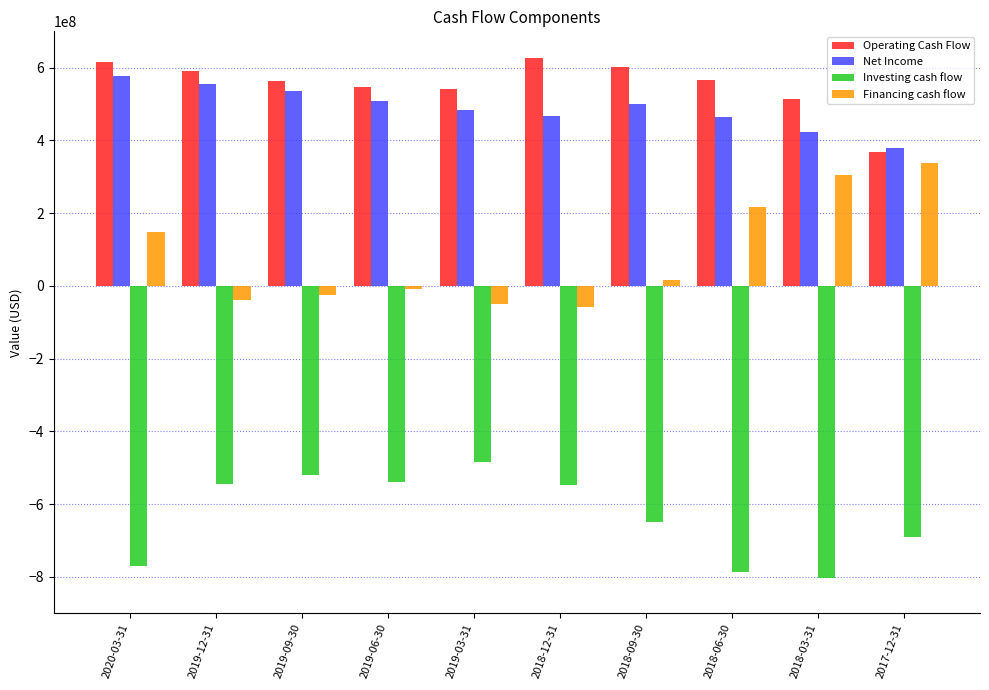

What is the value of the Operating Cash Flow bar at the 6th from the left?

625321000